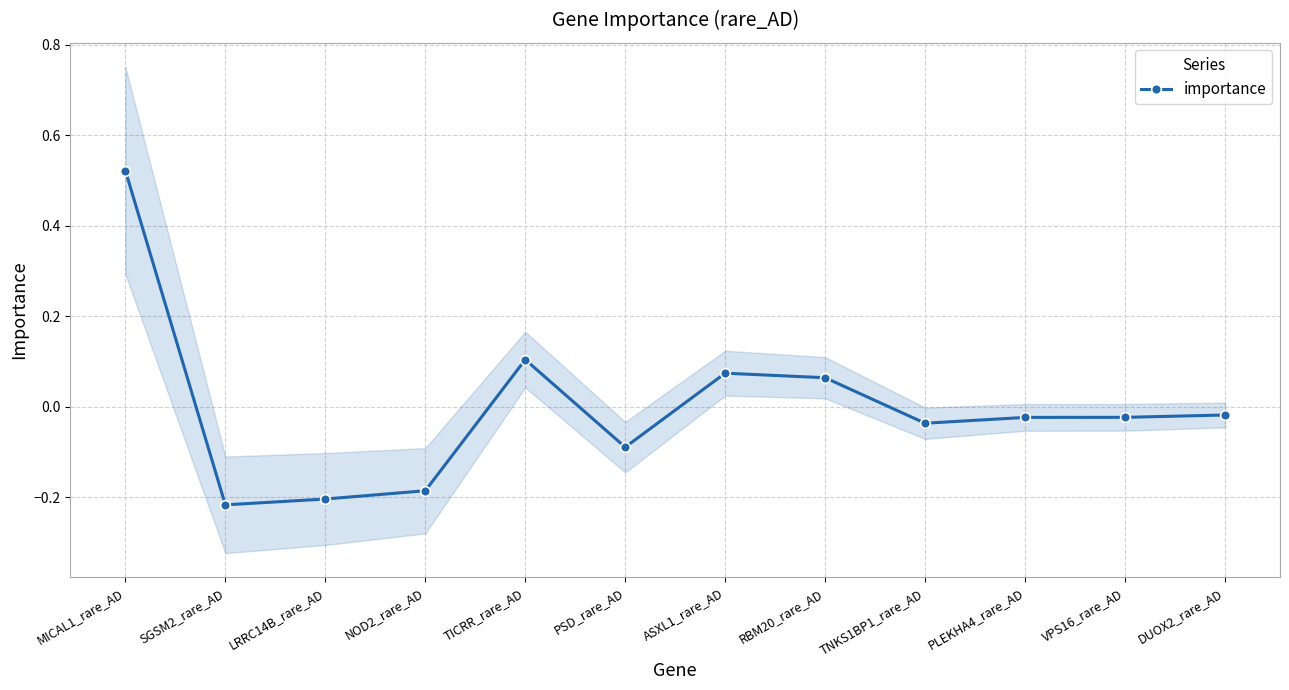

What is the label of the 10th point from the right?

LRRC14B_rare_AD